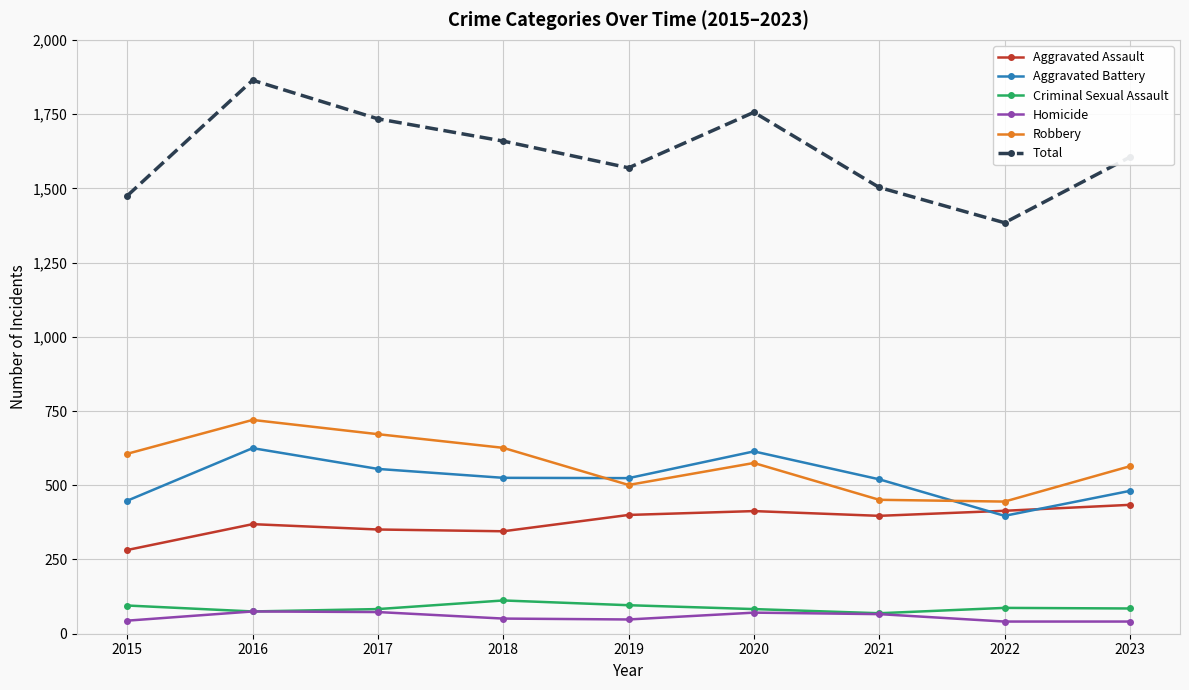

List the series in order of their peak value, lowest first.

Homicide, Criminal Sexual Assault, Aggravated Assault, Aggravated Battery, Robbery, Total